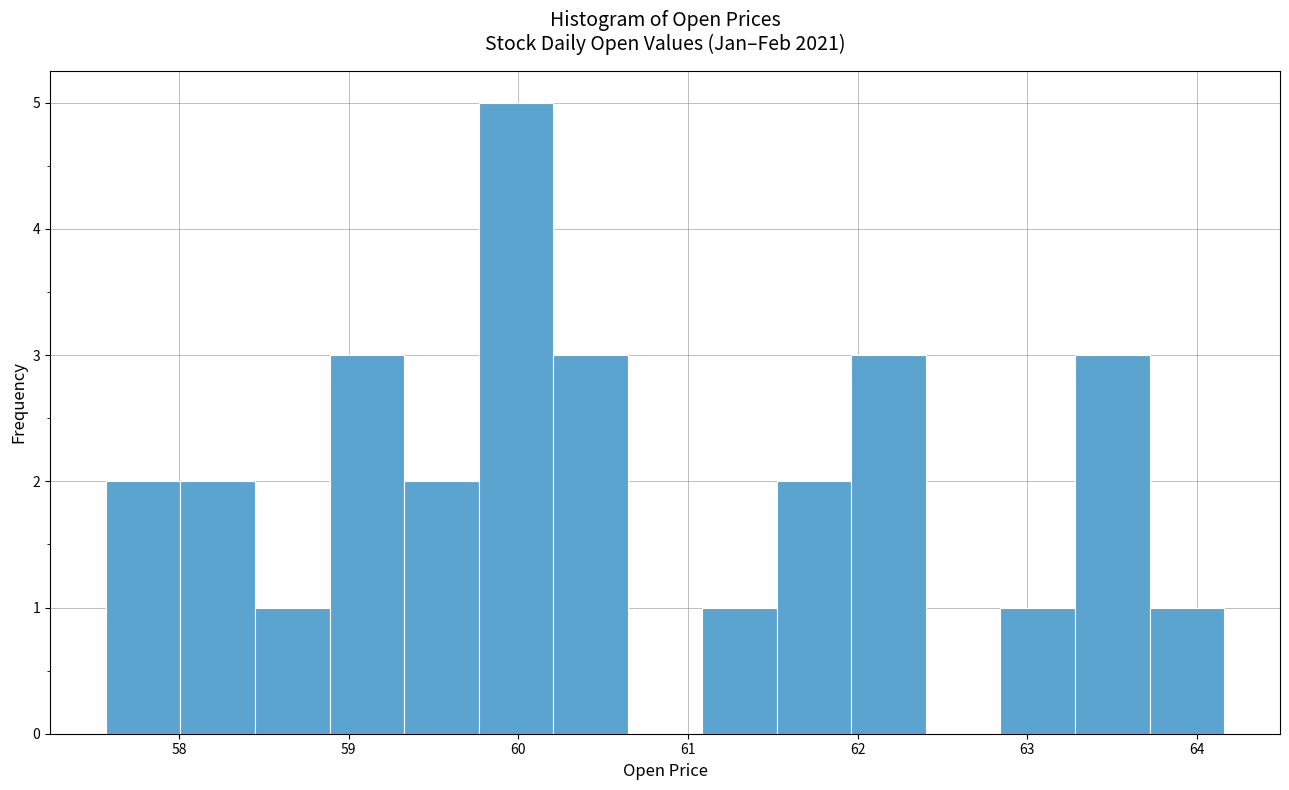

How tall is the bar that spans 62.8 to 63.3 on the x-axis? Neither the bar edges nor the heights are printed on the chart, so give them approximately, as read against the axes.

1